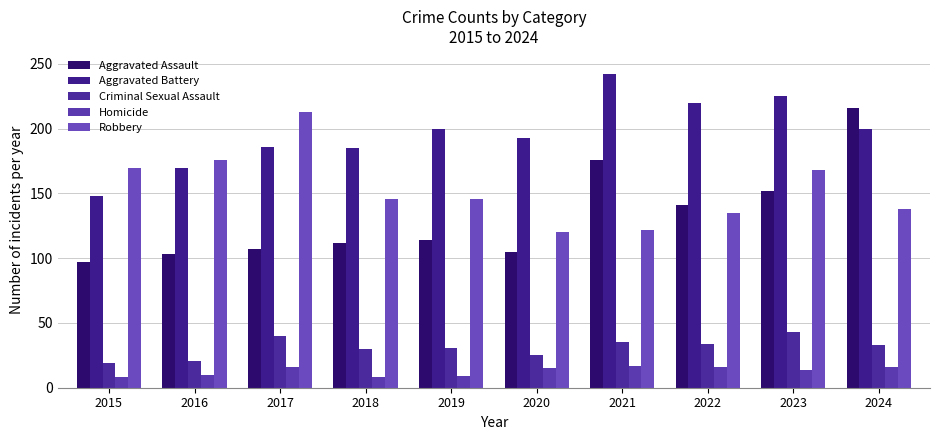

Read the Homicide value at 2016.

10